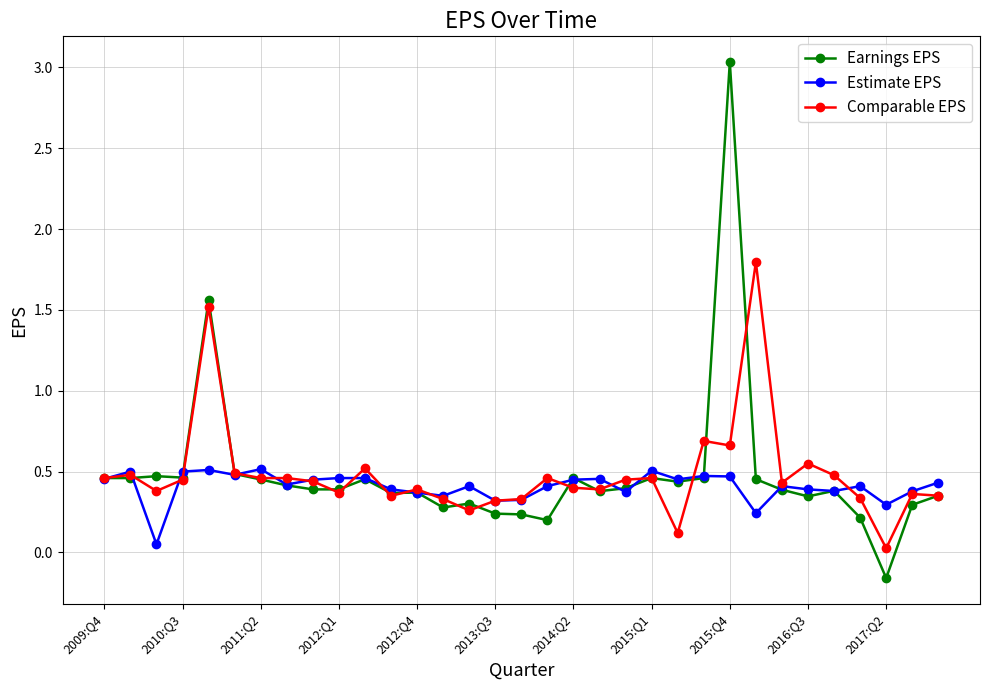

Rank the series by their maximum value, from highest to lowest.

Earnings EPS, Comparable EPS, Estimate EPS